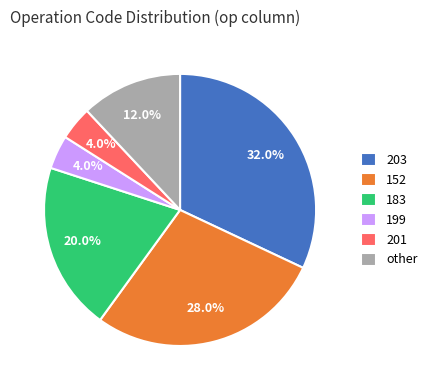

Count the number of slices in the pie.

6